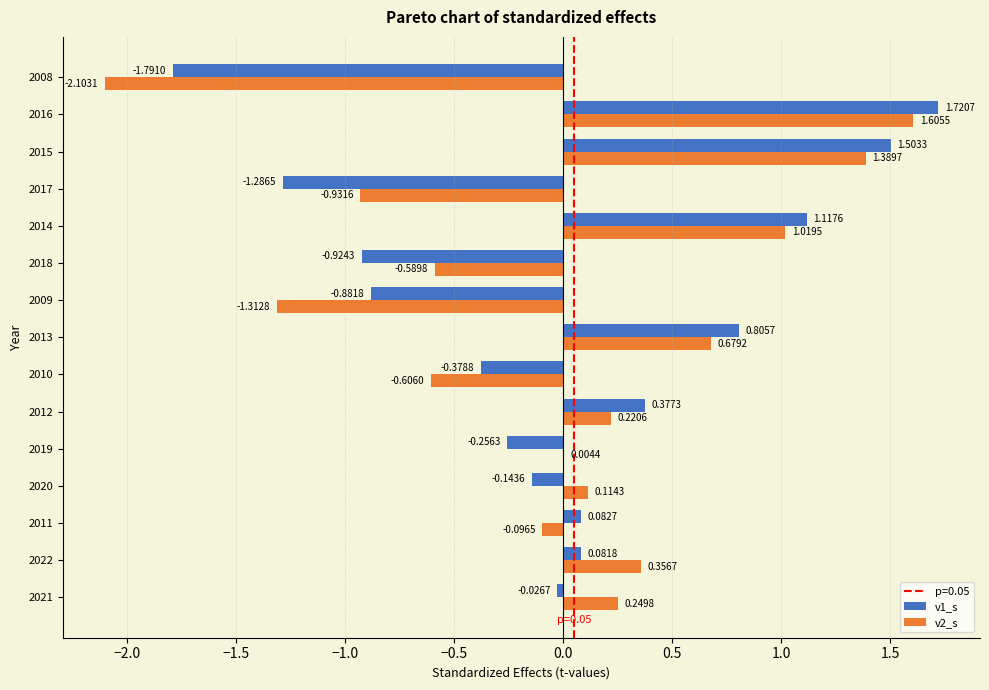

Which series changed the most between 2009 and 2014?

v2_s